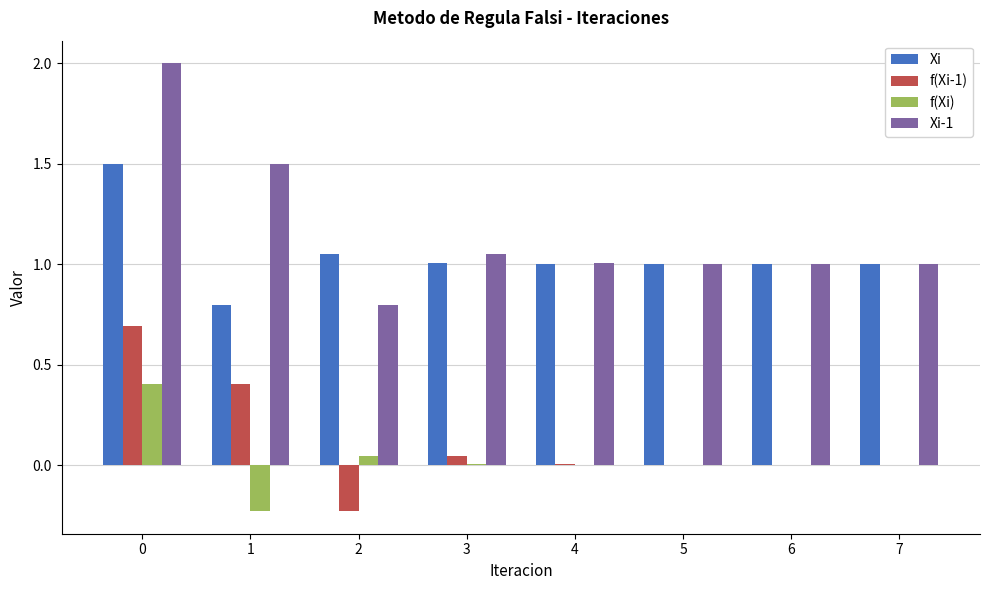

True or false: f(Xi) has a value of 0.0 at 2.

True